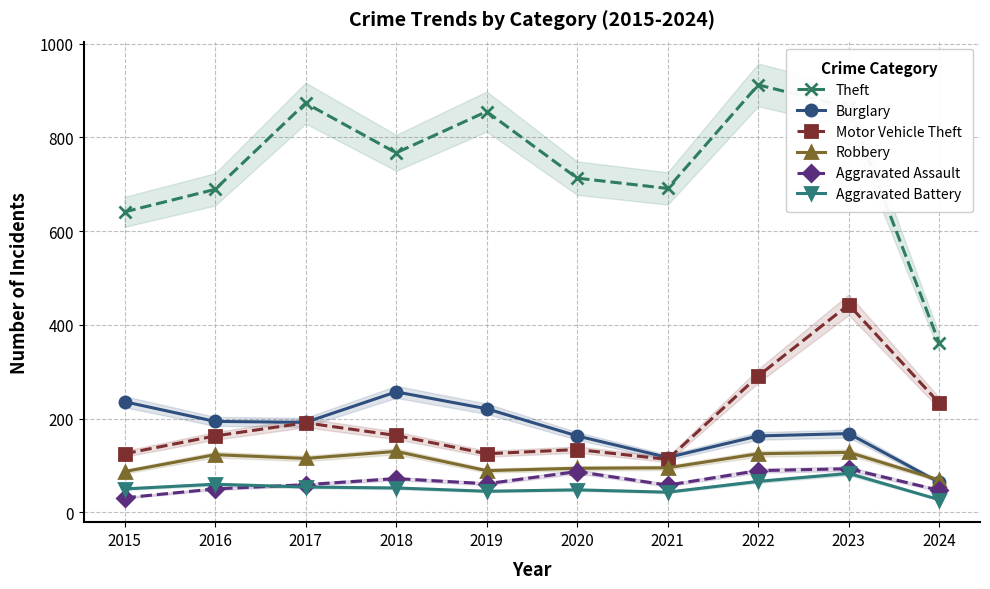

Between 2016 and 2019, which series saw the biggest shift?

Theft